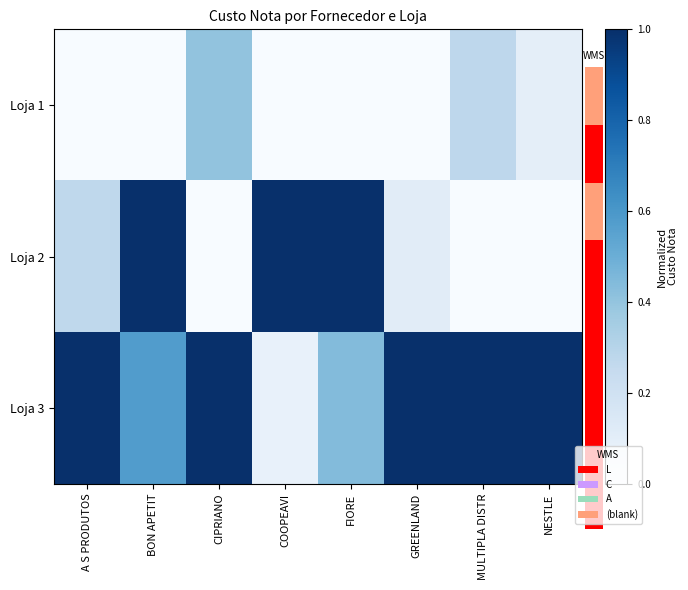

At which category is the sum across all series the highest?

BON APETIT